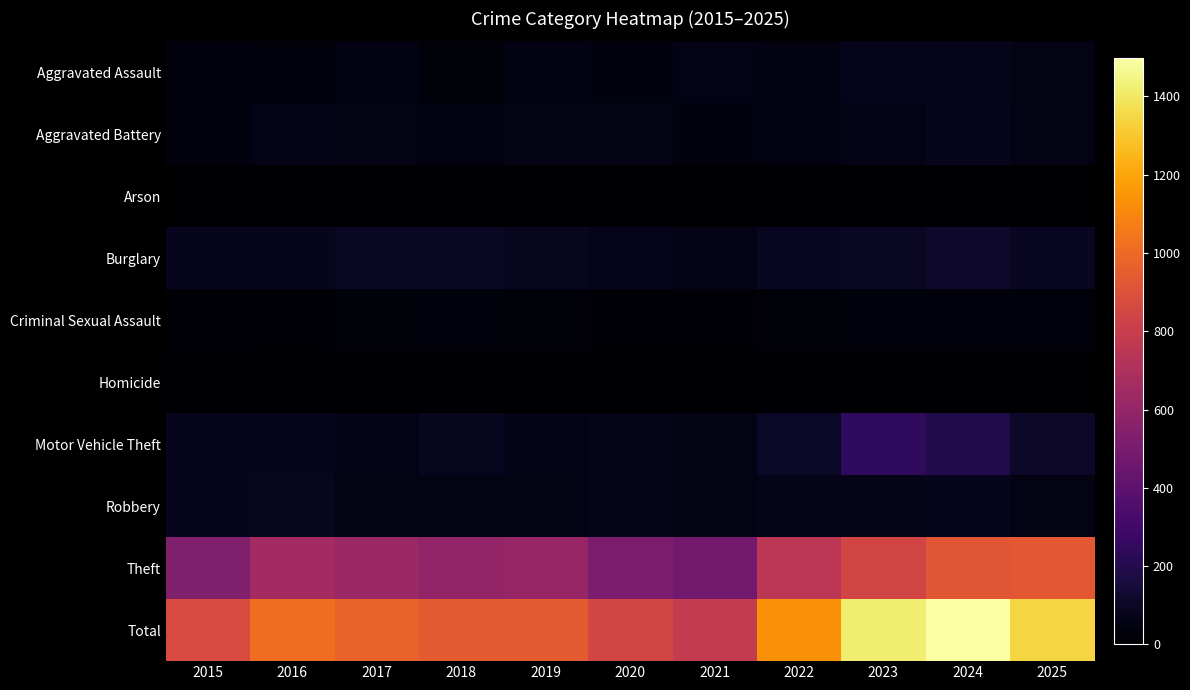

Rank the series at 2020 from highest to lowest value.

Total, Theft, Burglary, Motor Vehicle Theft, Robbery, Aggravated Battery, Aggravated Assault, Criminal Sexual Assault, Arson, Homicide